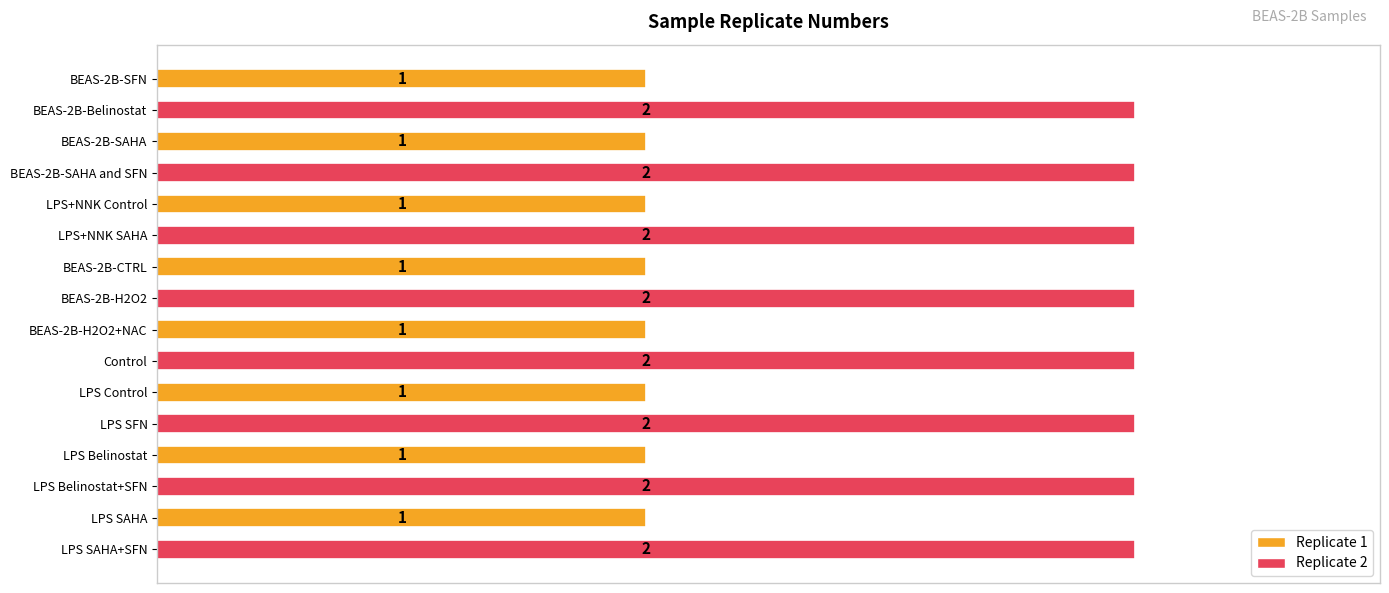

The value at Control is 2. True or false?

True